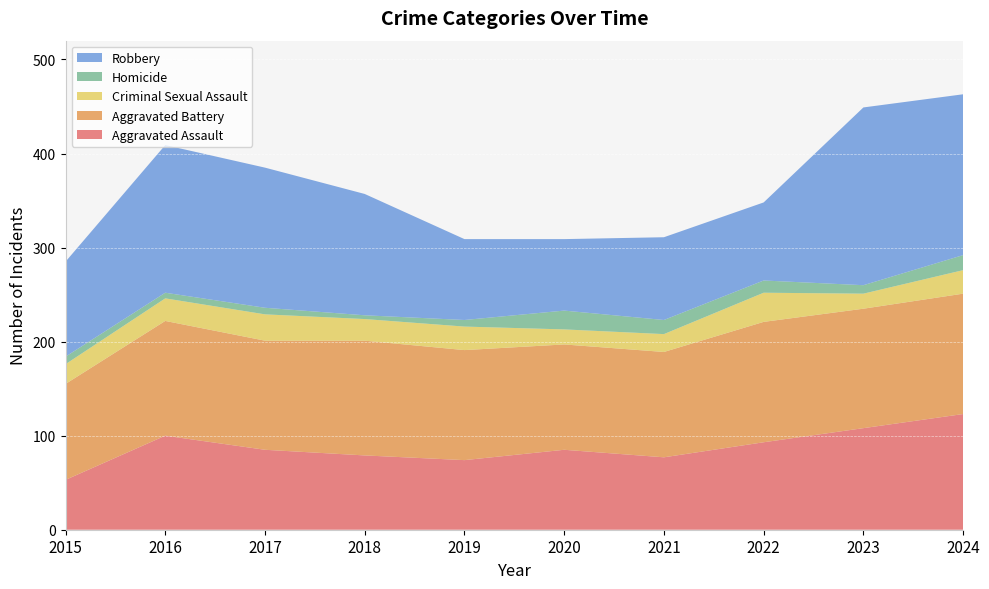

Reading left to right, transcribe all the data shown in this chart.

Aggravated Assault: 53	100	85	79	74	85	77	93	108	123
Aggravated Battery: 102	122	116	122	117	112	112	128	127	128
Criminal Sexual Assault: 21	24	28	23	25	16	19	31	16	25
Homicide: 8	6	7	4	7	20	15	13	9	16
Robbery: 101	157	149	129	86	76	88	83	189	171